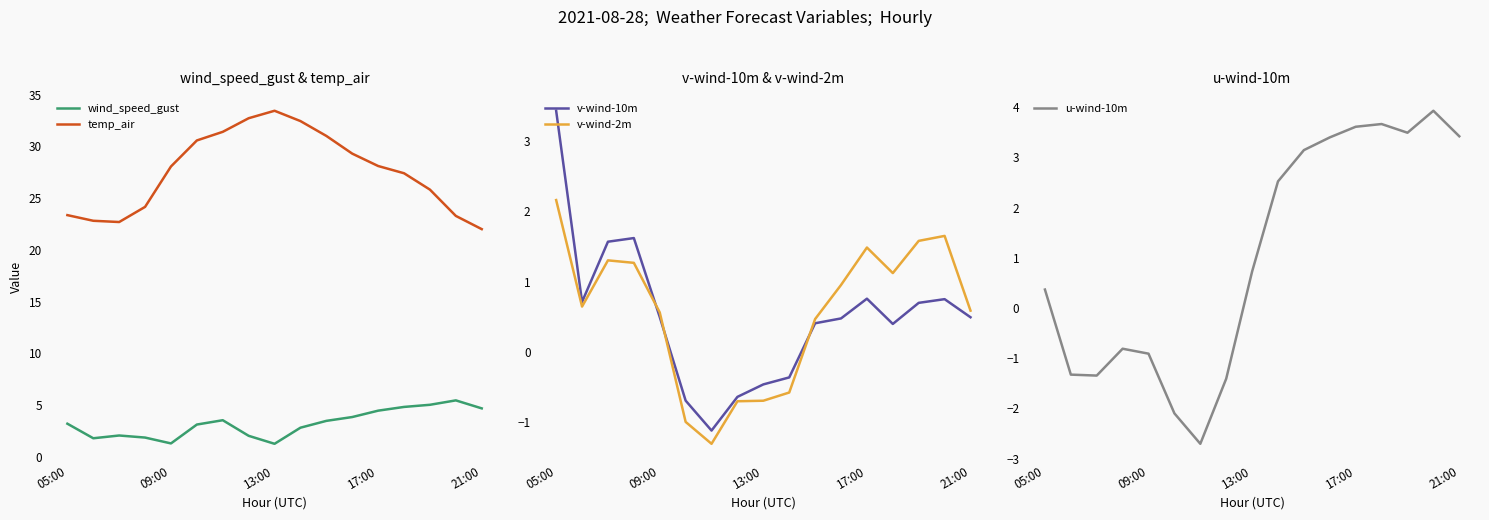

What is the value of the v-wind-2m point at the 12th from the left?

1.0